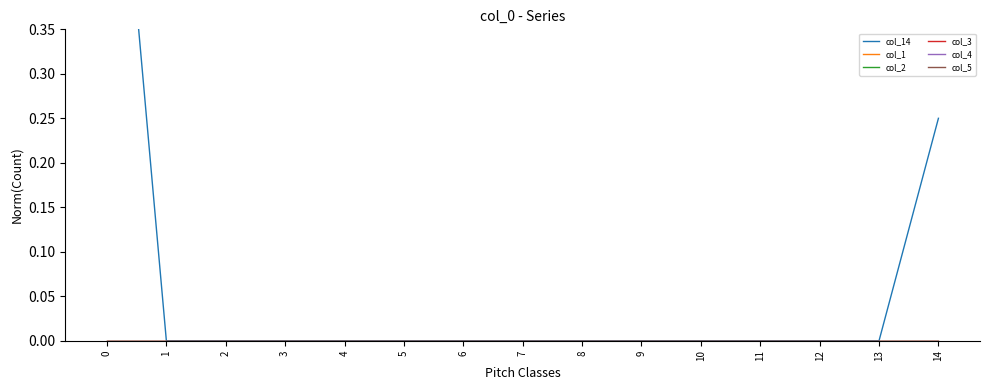

Reading left to right, transcribe all the data shown in this chart.

col_14: 0=0.8	1=0.0	2=0.0	3=0.0	4=0.0	5=0.0	6=0.0	7=0.0	8=0.0	9=0.0	10=0.0	11=0.0	12=0.0	13=0.0	14=0.2
col_1: 0=0.0	1=0.0	2=0.0	3=0.0	4=0.0	5=0.0	6=0.0	7=0.0	8=0.0	9=0.0	10=0.0	11=0.0	12=0.0	13=0.0	14=0.0
col_2: 0=0.0	1=0.0	2=0.0	3=0.0	4=0.0	5=0.0	6=0.0	7=0.0	8=0.0	9=0.0	10=0.0	11=0.0	12=0.0	13=0.0	14=0.0
col_3: 0=0.0	1=0.0	2=0.0	3=0.0	4=0.0	5=0.0	6=0.0	7=0.0	8=0.0	9=0.0	10=0.0	11=0.0	12=0.0	13=0.0	14=0.0
col_4: 0=0.0	1=0.0	2=0.0	3=0.0	4=0.0	5=0.0	6=0.0	7=0.0	8=0.0	9=0.0	10=0.0	11=0.0	12=0.0	13=0.0	14=0.0
col_5: 0=0.0	1=0.0	2=0.0	3=0.0	4=0.0	5=0.0	6=0.0	7=0.0	8=0.0	9=0.0	10=0.0	11=0.0	12=0.0	13=0.0	14=0.0